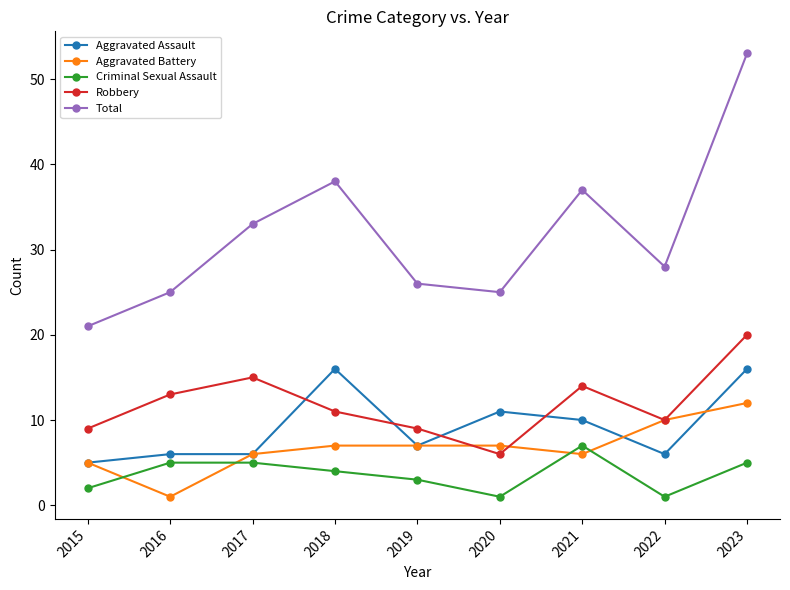

Rank the series at 2021 from highest to lowest value.

Total, Robbery, Aggravated Assault, Criminal Sexual Assault, Aggravated Battery